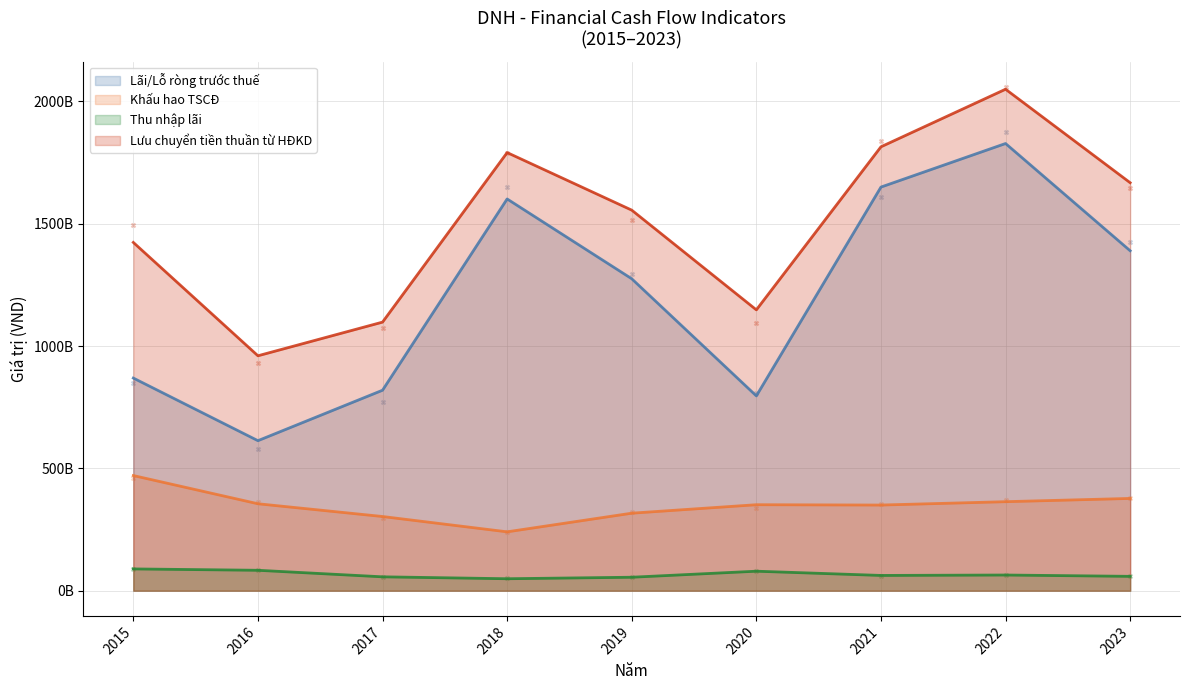

At which category is the sum across all series the highest?

2022